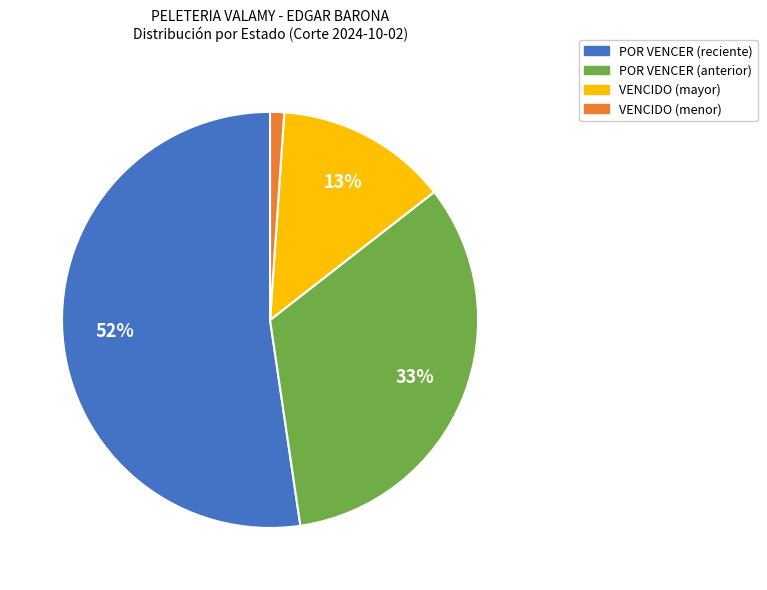

Is there a majority slice in this chart?

Yes